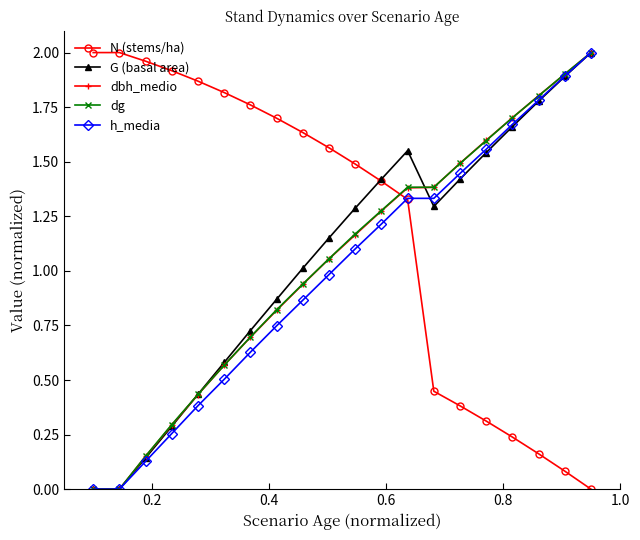

True or false: N (stems/ha) has more than 1 interior local peaks.

False